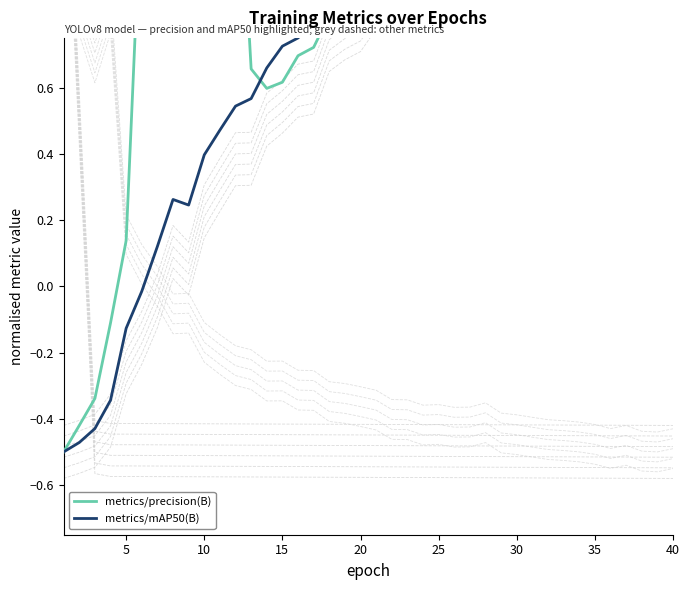

How many data points does each series have?

40